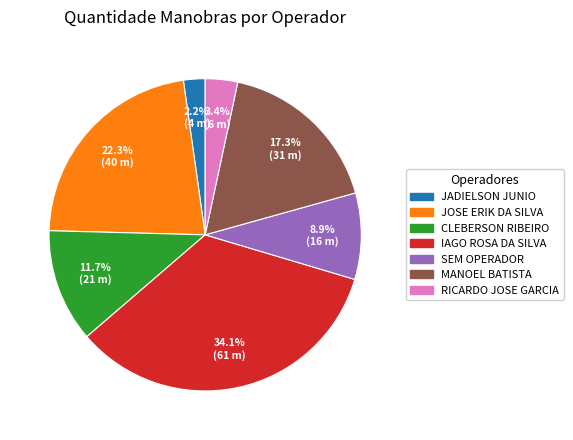

Which slice is the largest?

IAGO ROSA DA SILVA